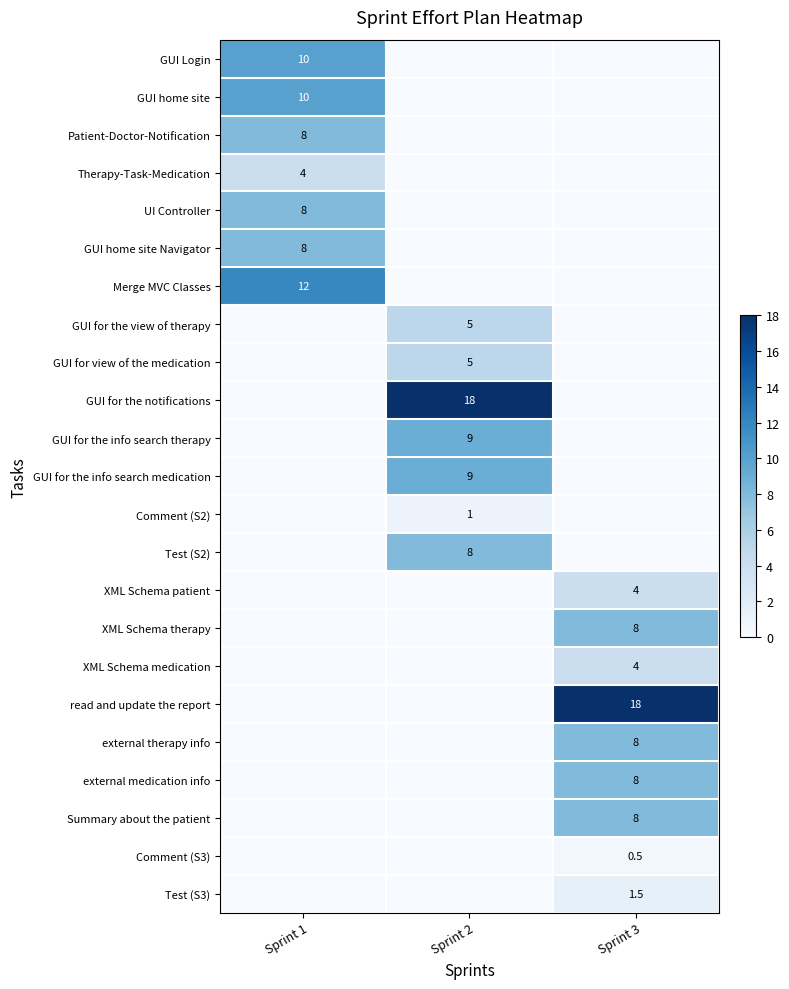

Where is external therapy info nearest to the value 4?

Sprint 1